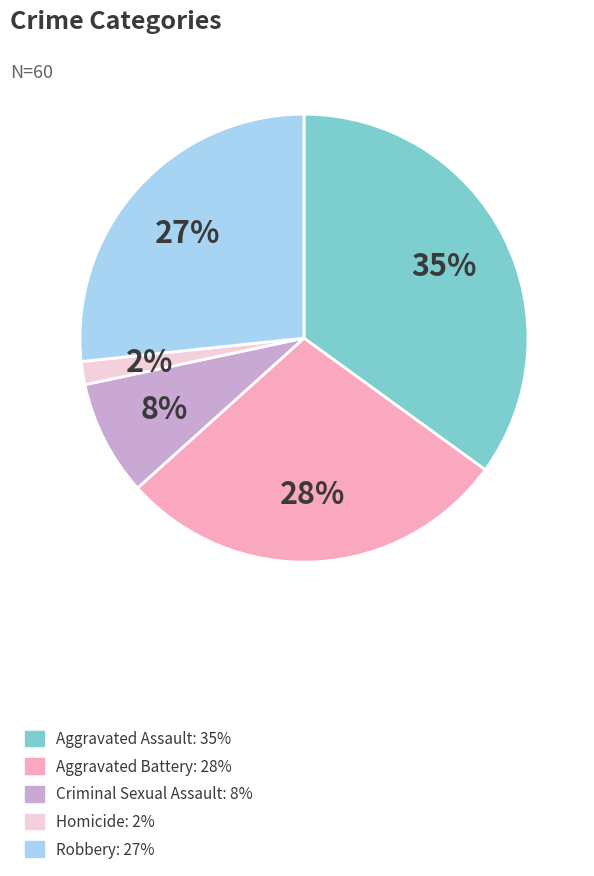

To the nearest percent, what portion does Homicide represent?

2%